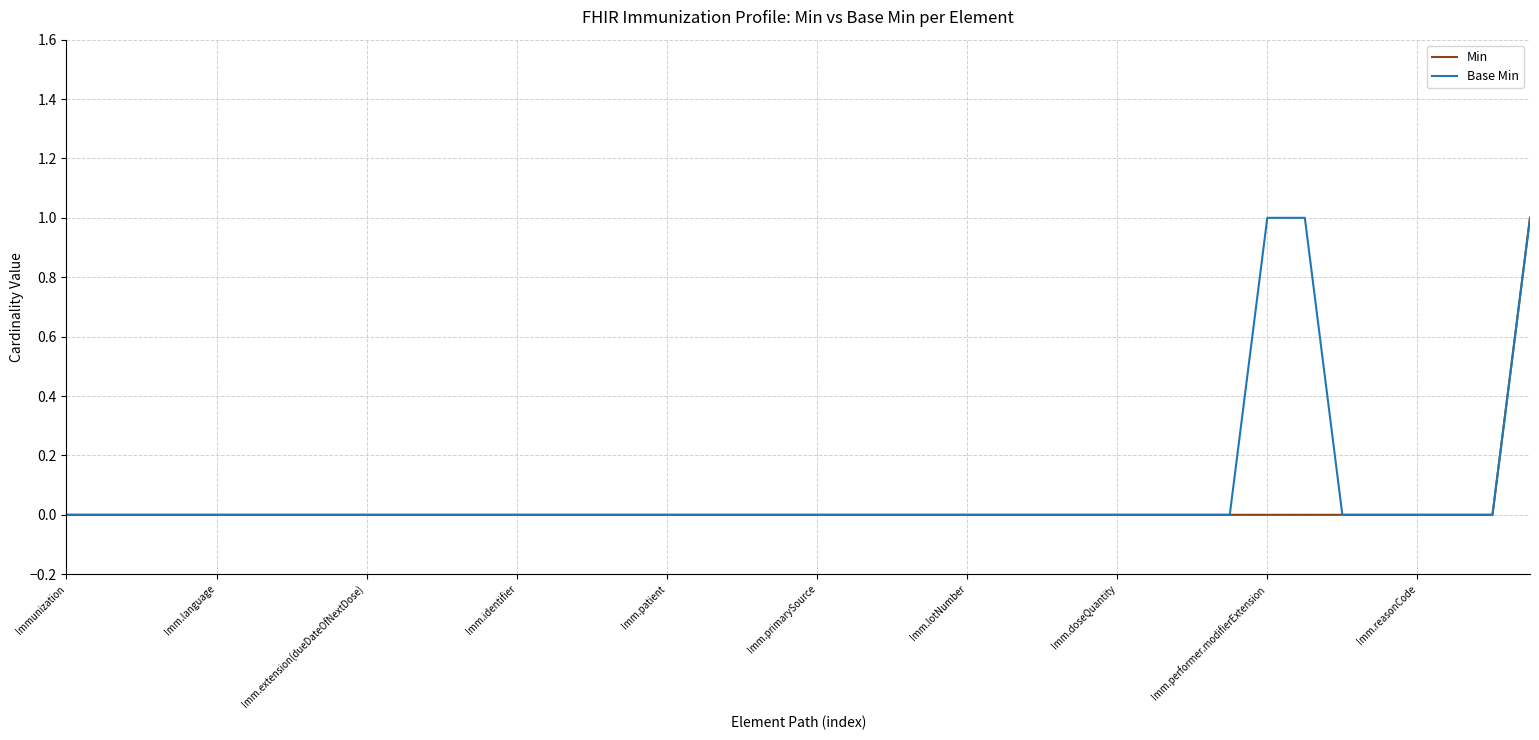

List the series in order of their overall mean, highest first.

Base Min, Min